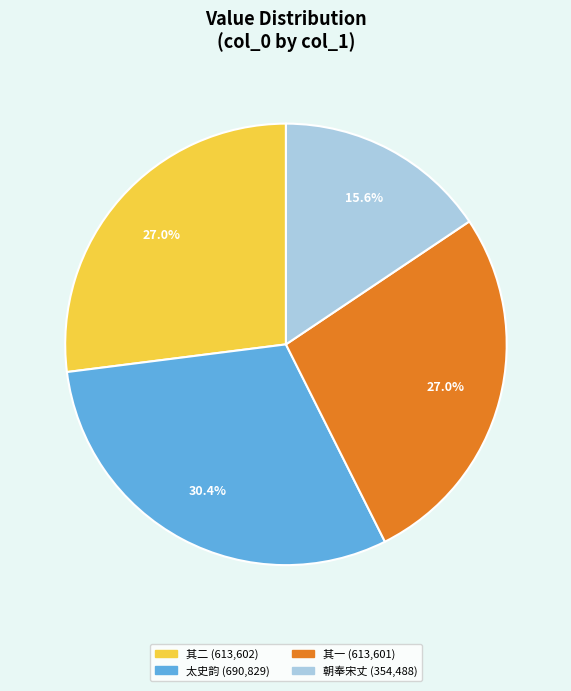

Does any single category account for the majority?

No